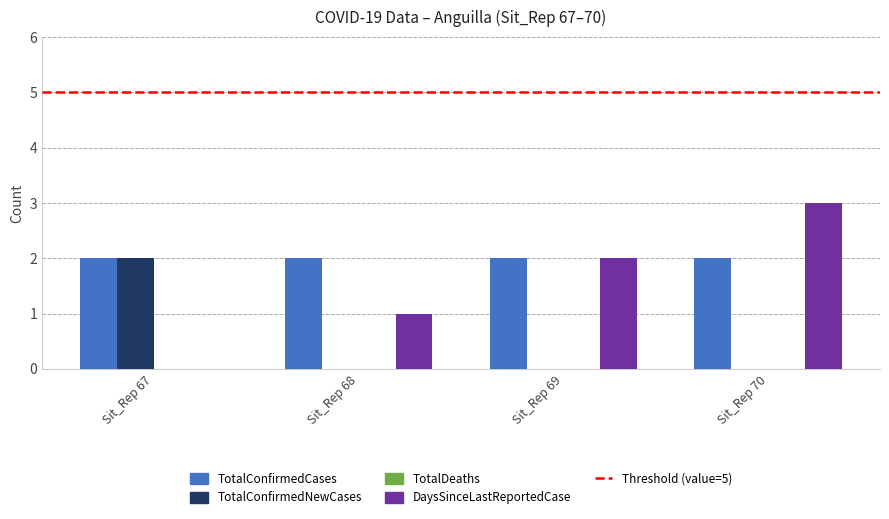

Which label corresponds to the largest value in the chart?

Sit_Rep 70